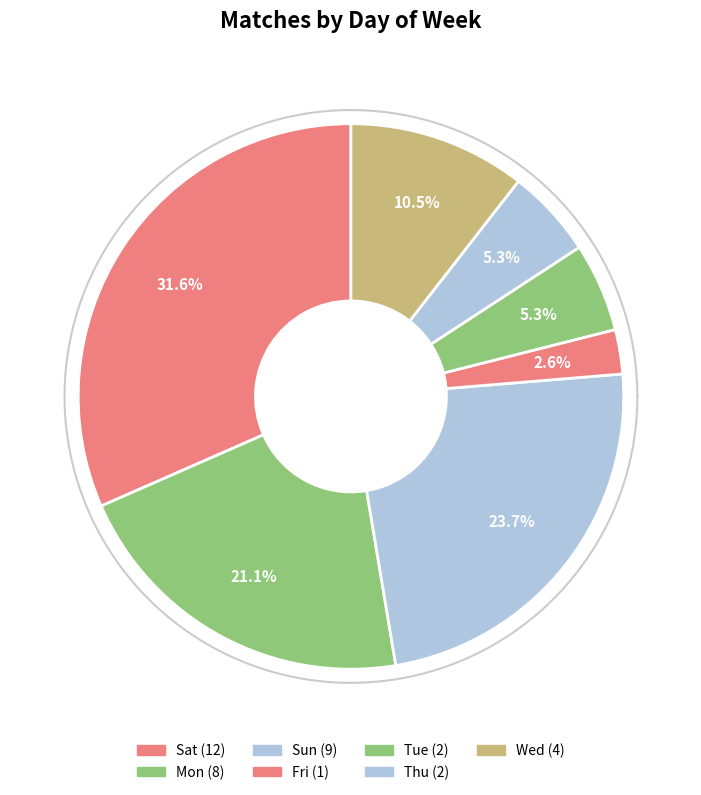

Is it true that Sun is 17% of the pie?

False